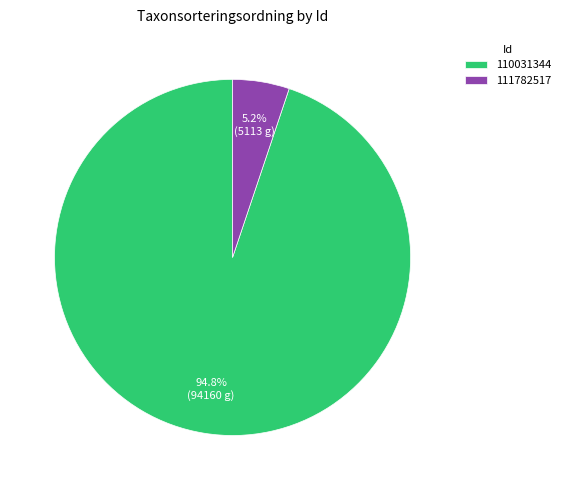

Do 111782517 and 110031344 together represent more than half of the pie?

Yes